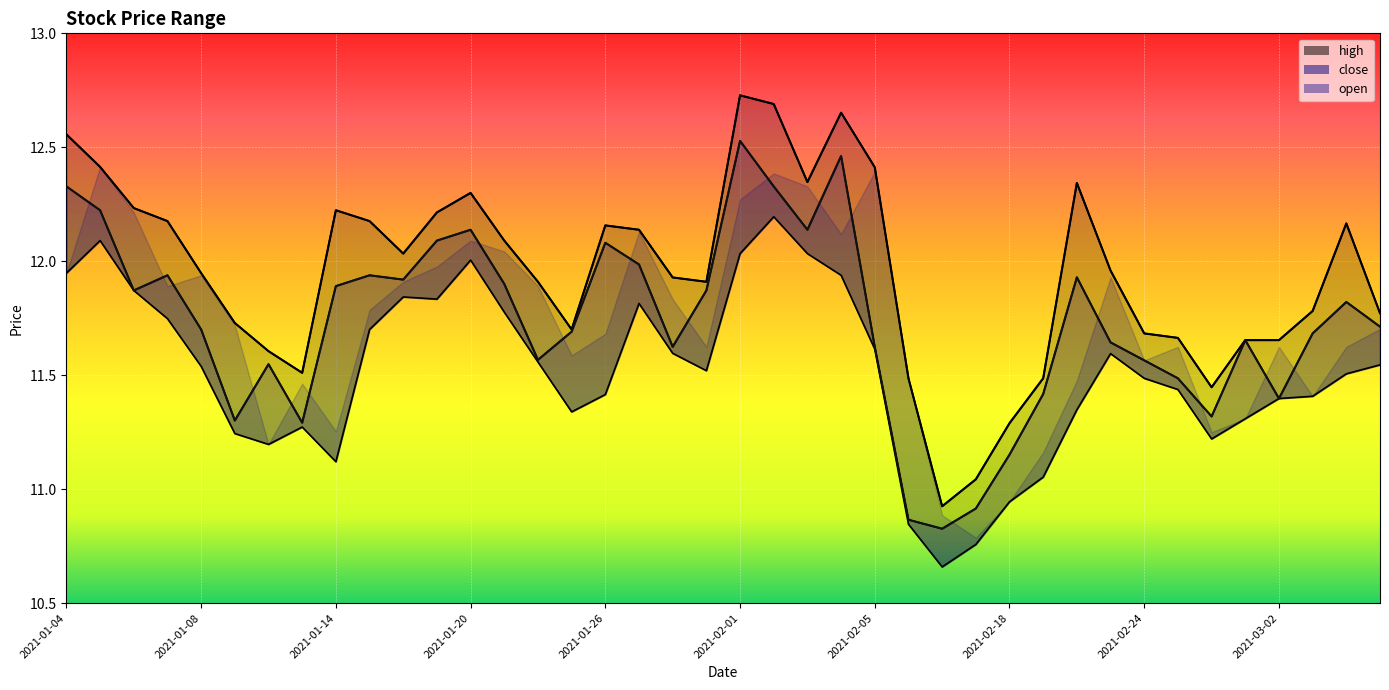

Where is high nearest to the value 11?

2021-02-10